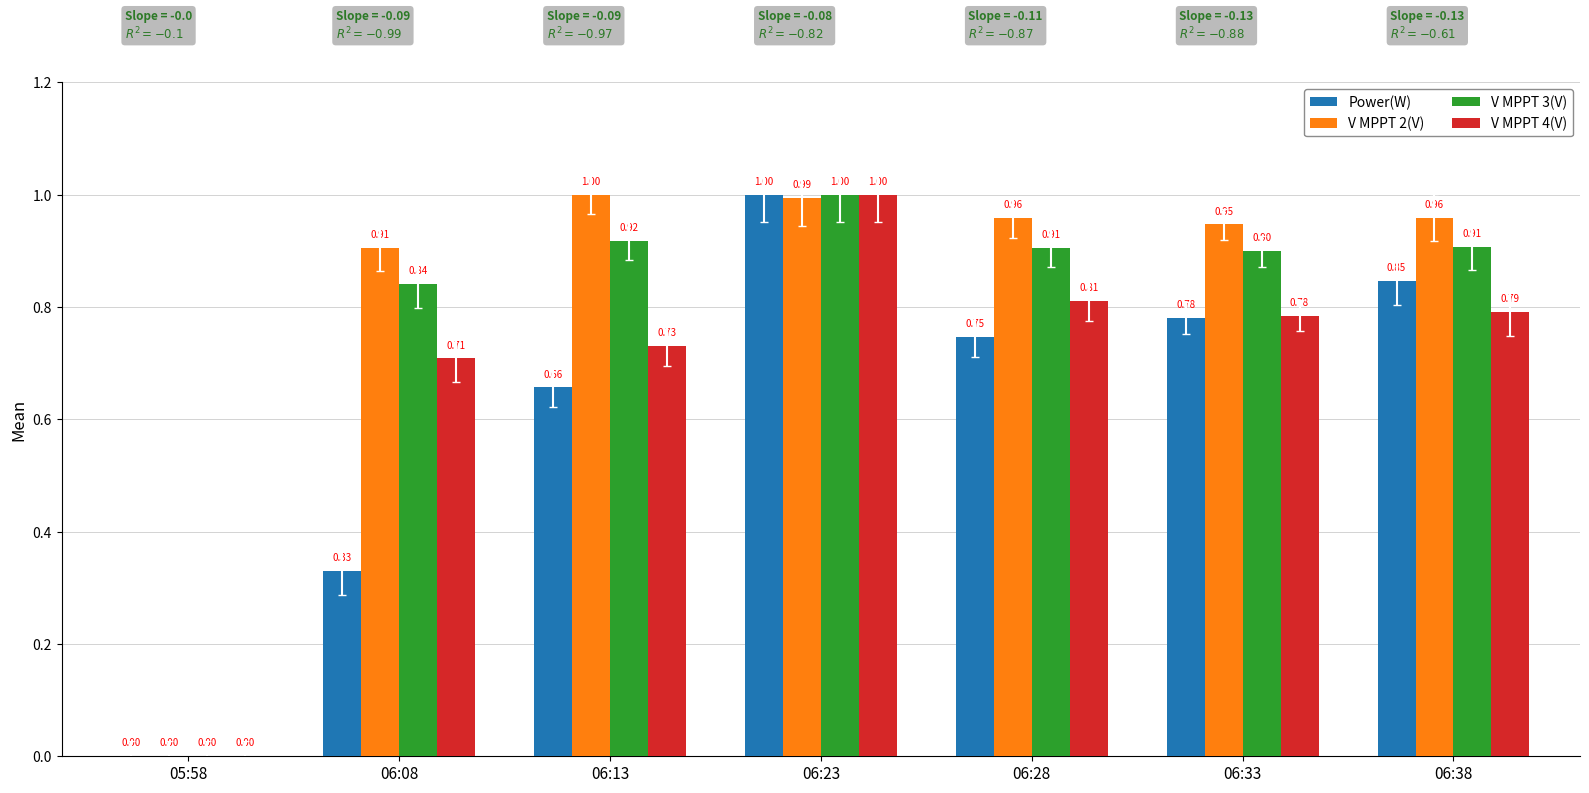

Is the value of V MPPT 3(V) at 06:08 greater than the value of Power(W) at 05:58?

Yes